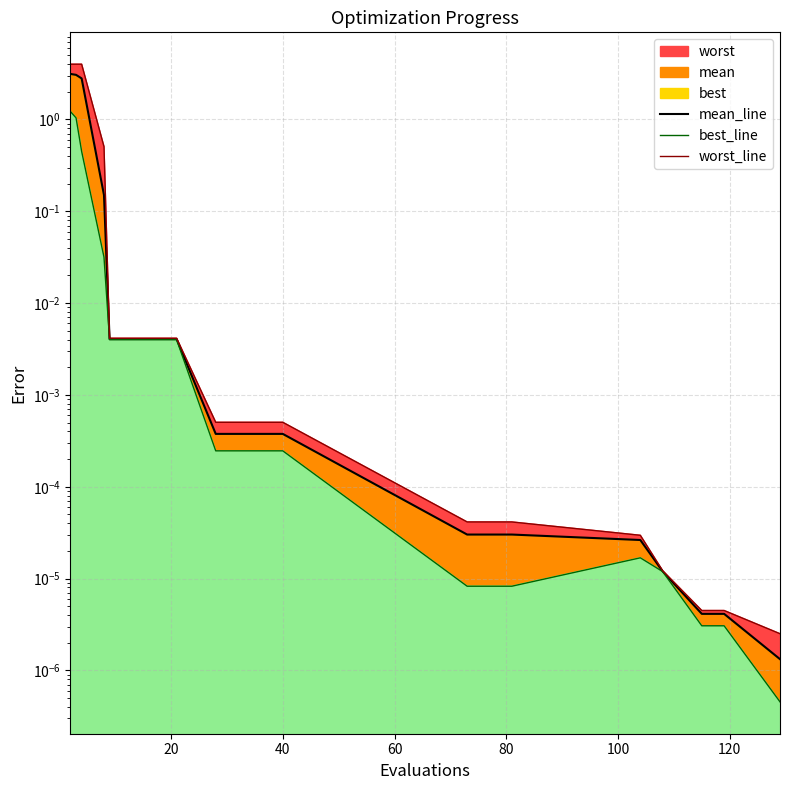

Does the chart have visible grid lines?

Yes